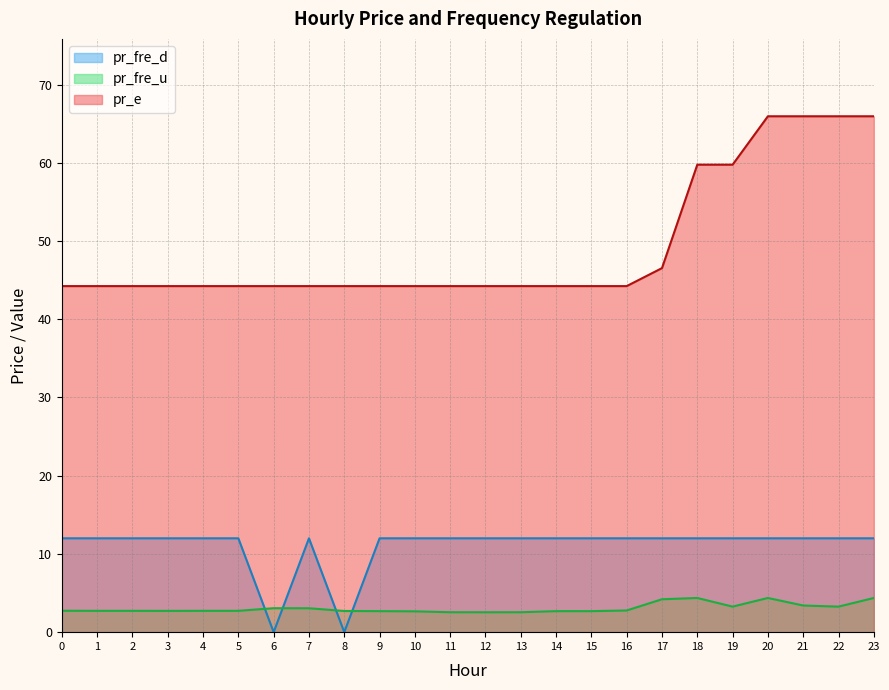

Is it true that pr_e equals 70.1 at 2?

False